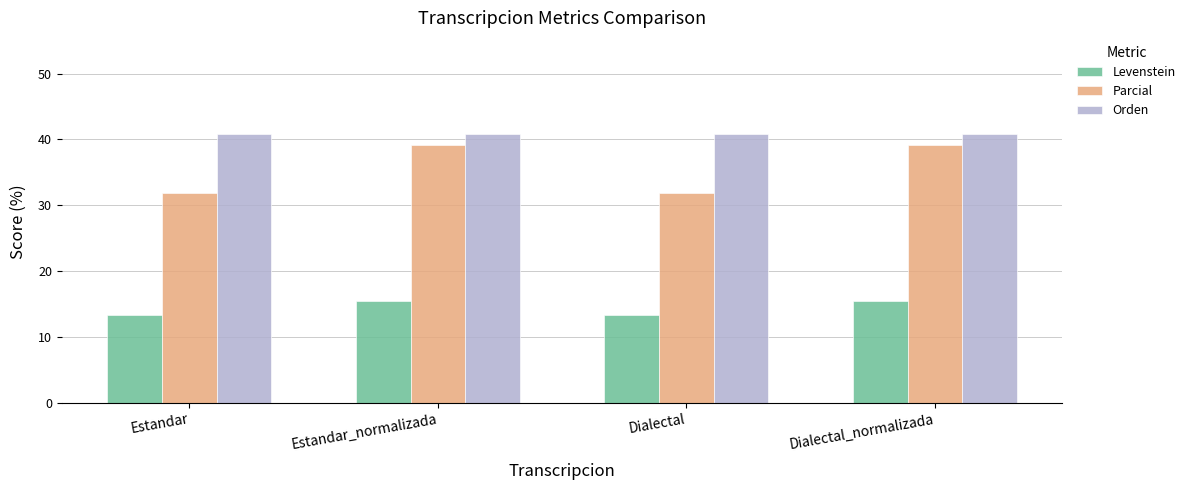

What is the spread (max minus min) of values at Estandar?

27.5